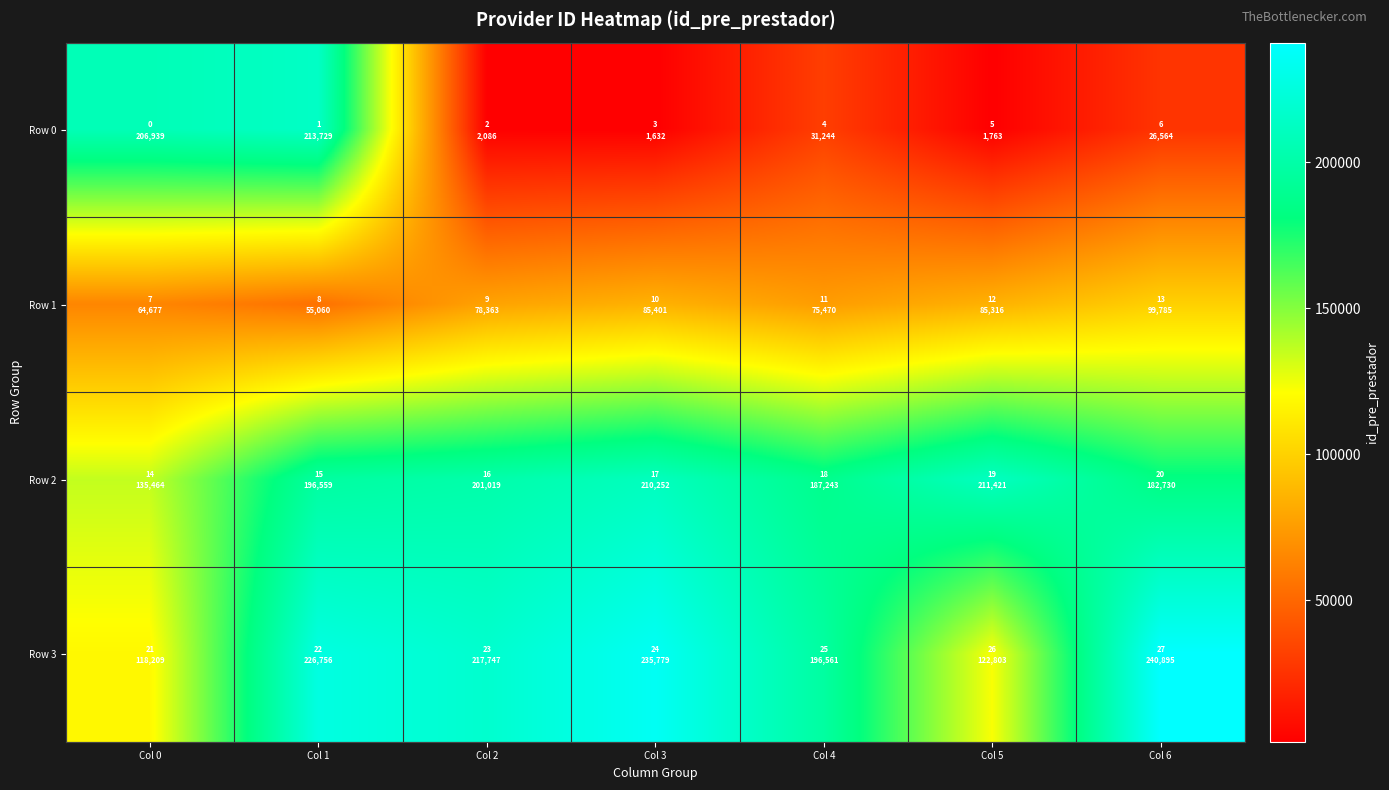

List the series in order of their peak value, highest first.

Row 3, Row 0, Row 2, Row 1